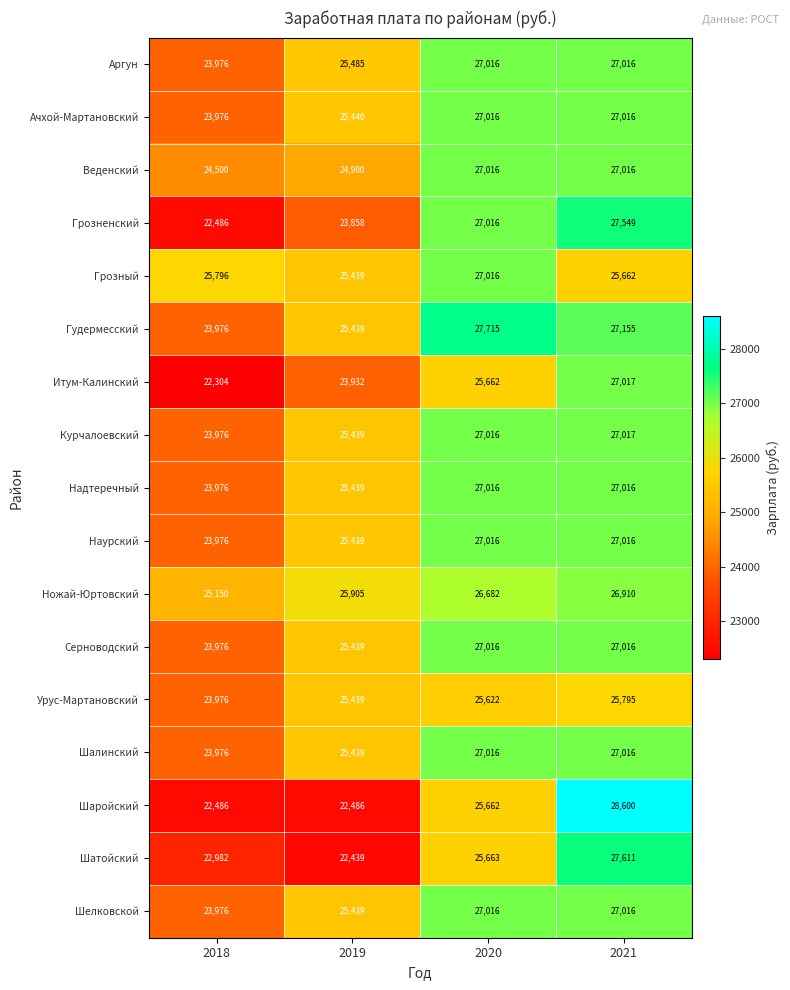

What is the difference between the maximum and minimum values in the Серноводский series?

3040